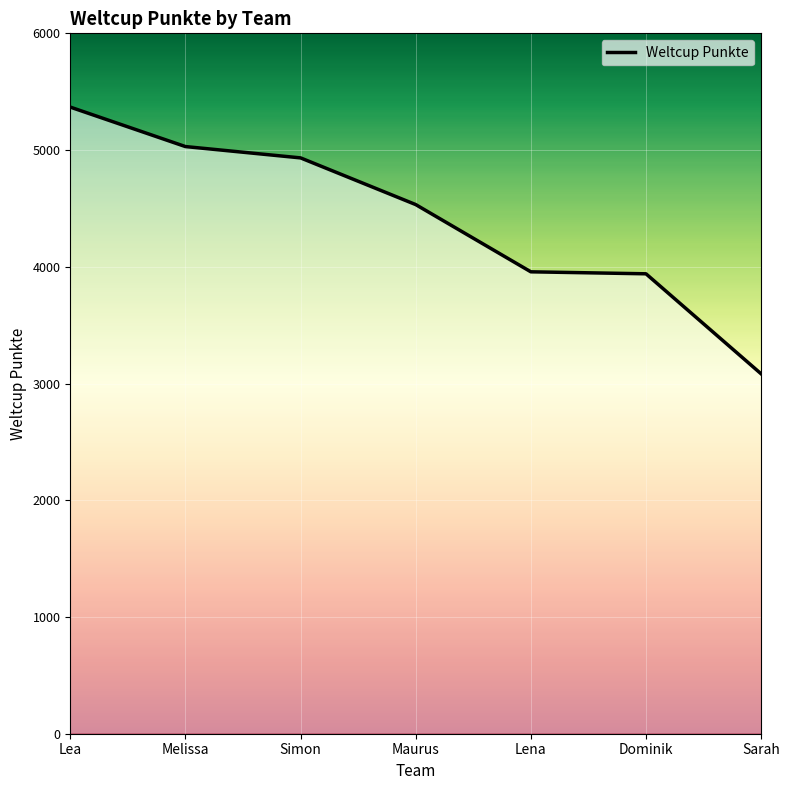

What is the difference between the second highest and second lowest values?

1090